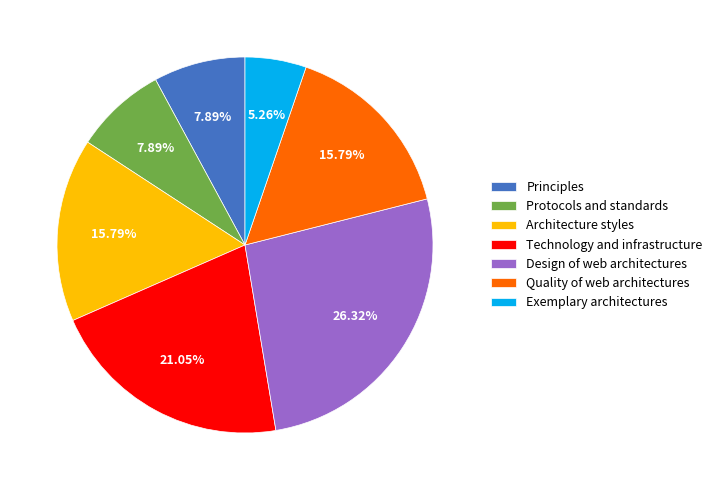

True or false: Protocols and standards accounts for 8% of the total.

True